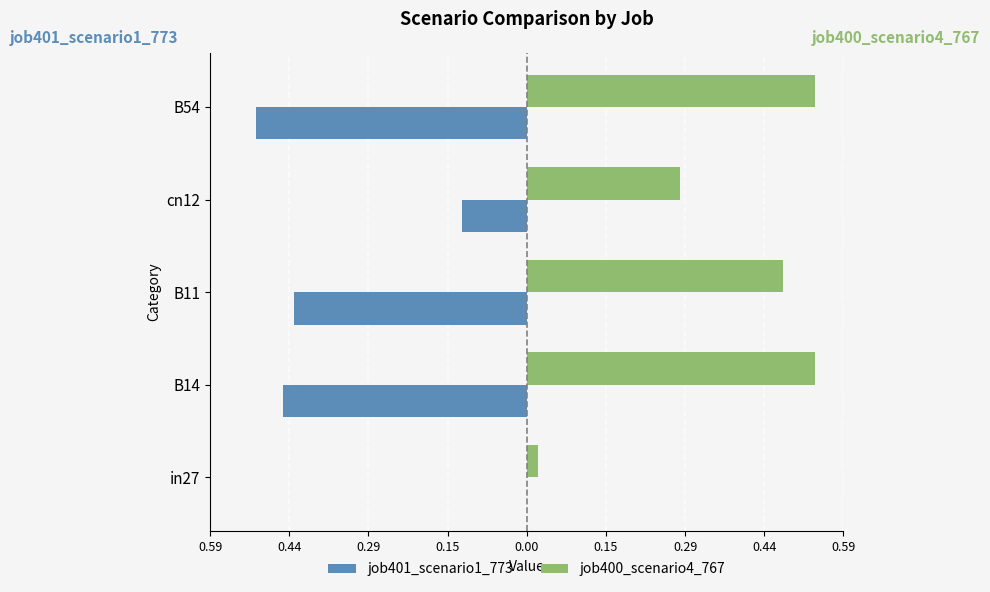

What is the sum of all job400_scenario4_767 values?

1.8